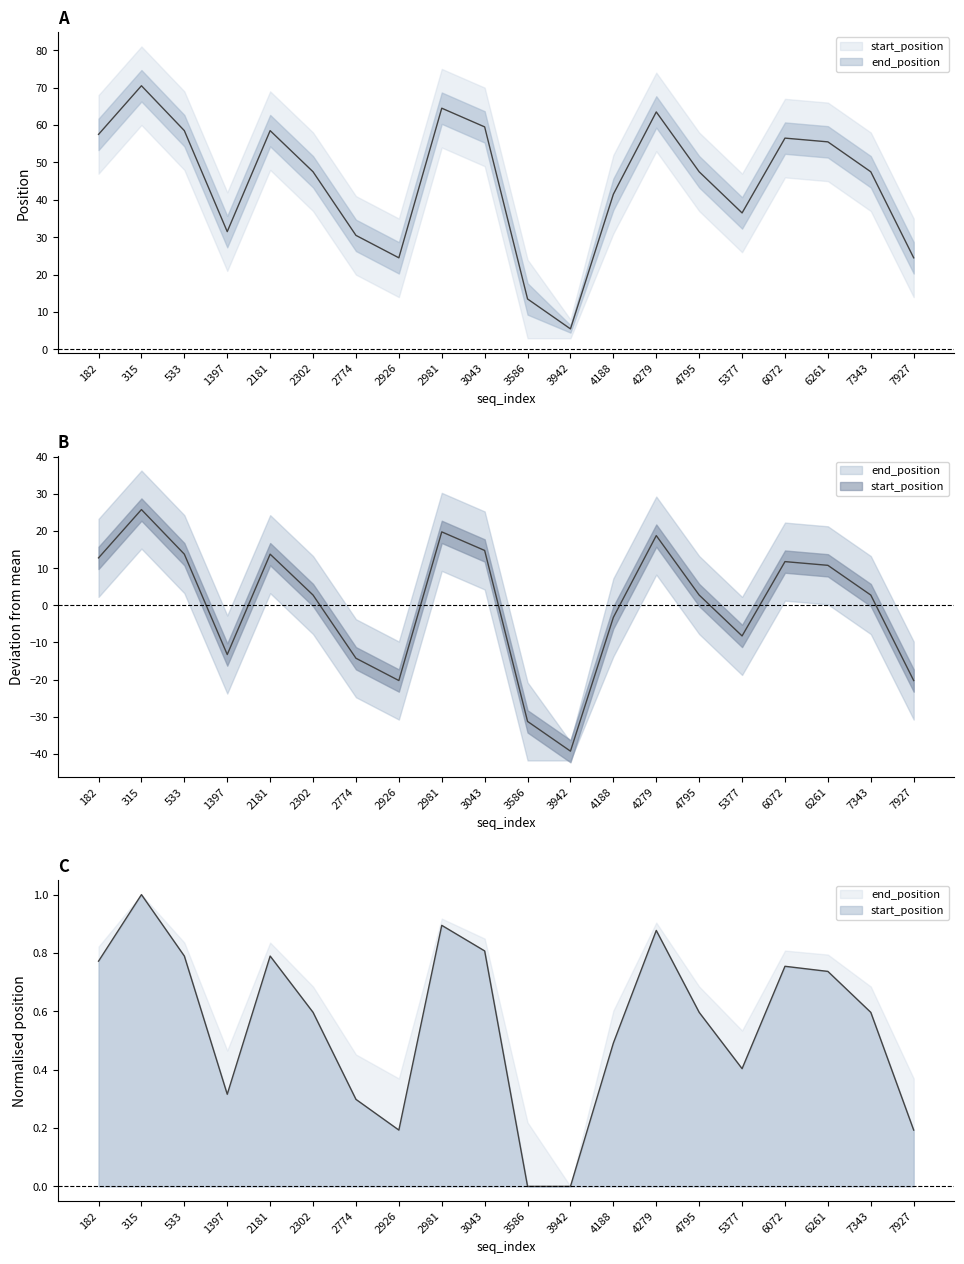

True or false: end_position has a value of 77.6 at 2302.

False